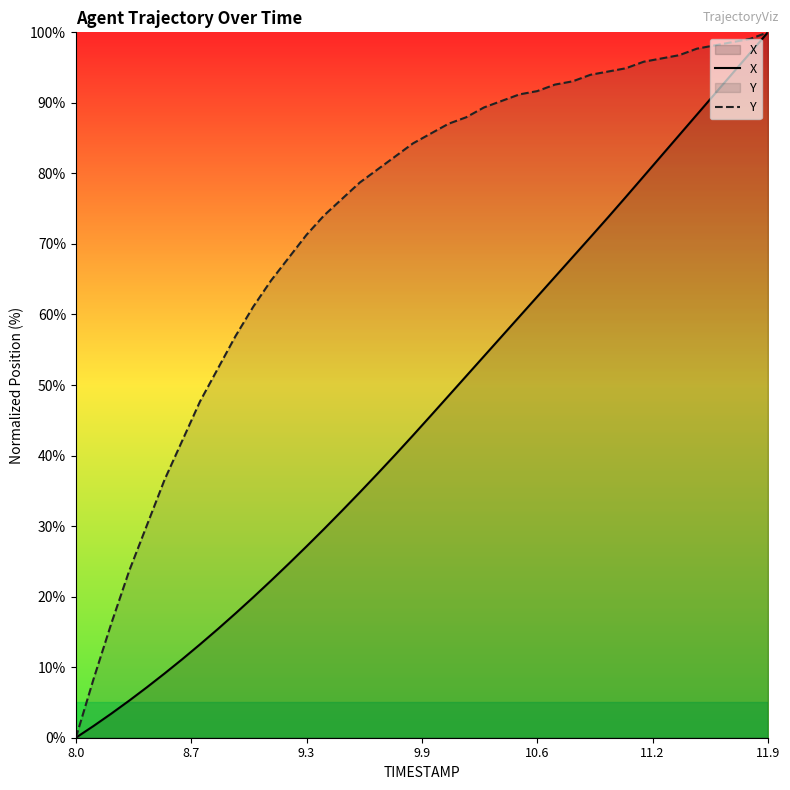

True or false: Y and X intersect in this chart.

False